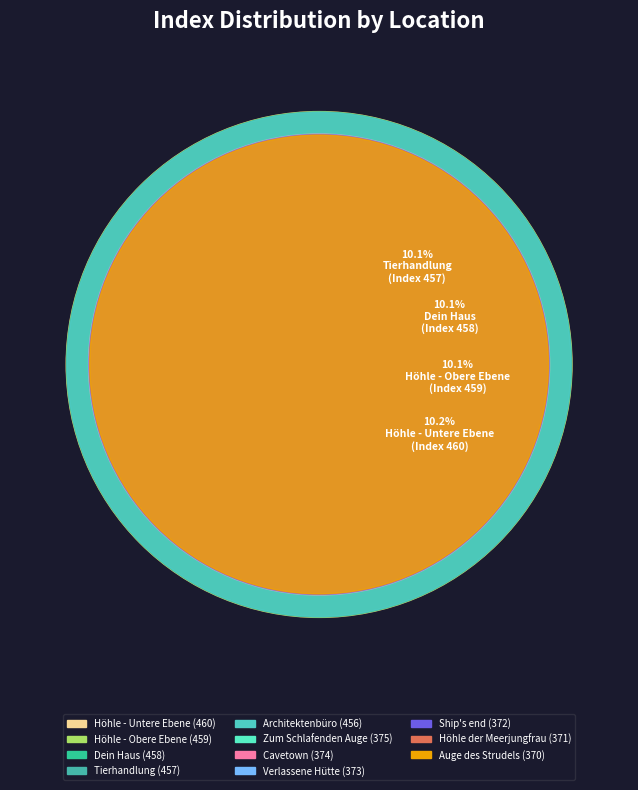

To the nearest percent, what percentage of the pie is Tierhandlung?

10%